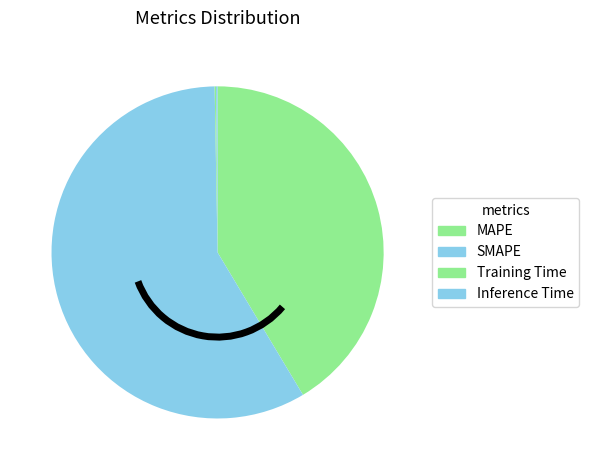

How many segments does this pie chart have?

4